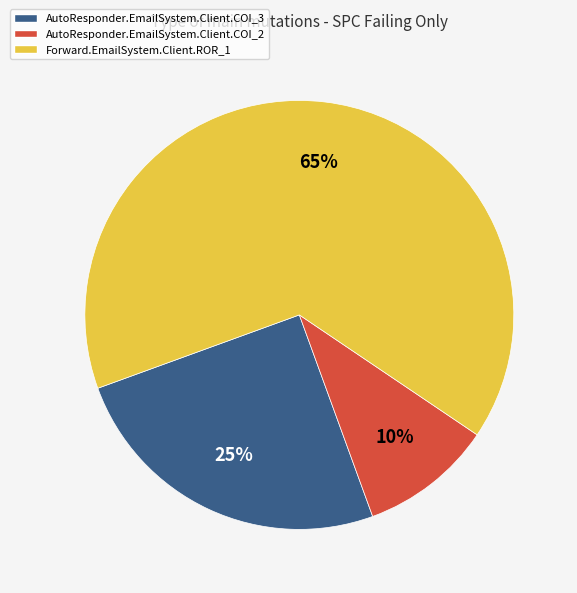

How many segments does this pie chart have?

3